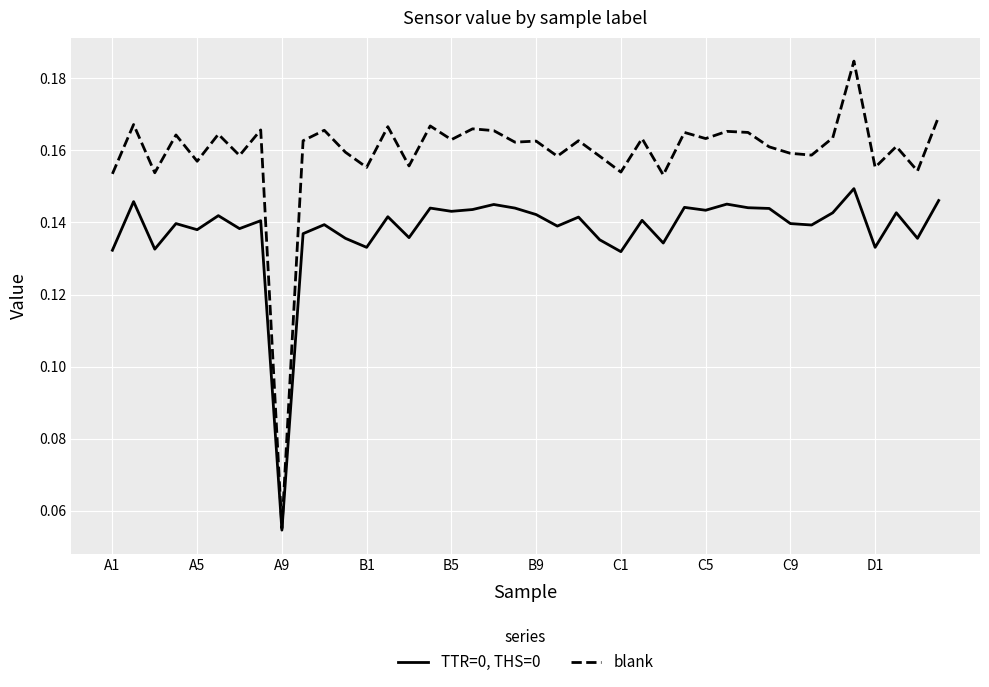

Which series has the largest range (max minus min)?

blank